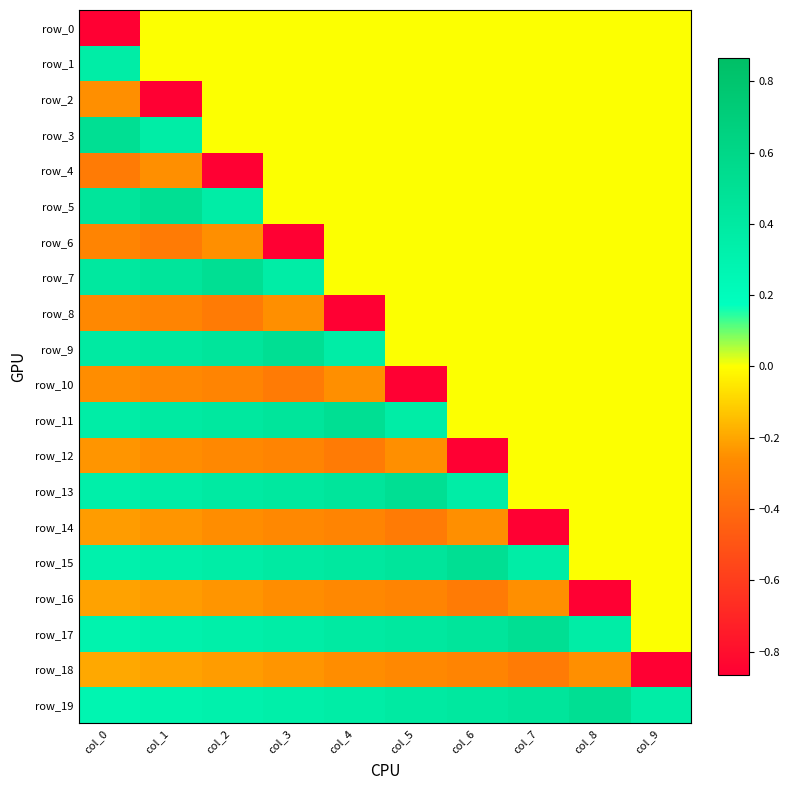

Between col_7 and col_6, which is larger?

col_7